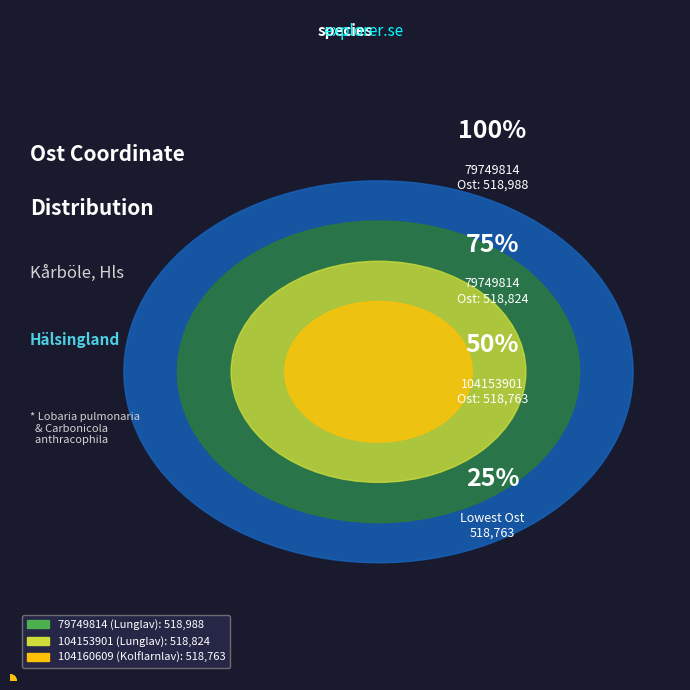

Is the sum of 79749814 (Lunglav) and 104160609 (Kolflarnlav) greater than half?

Yes